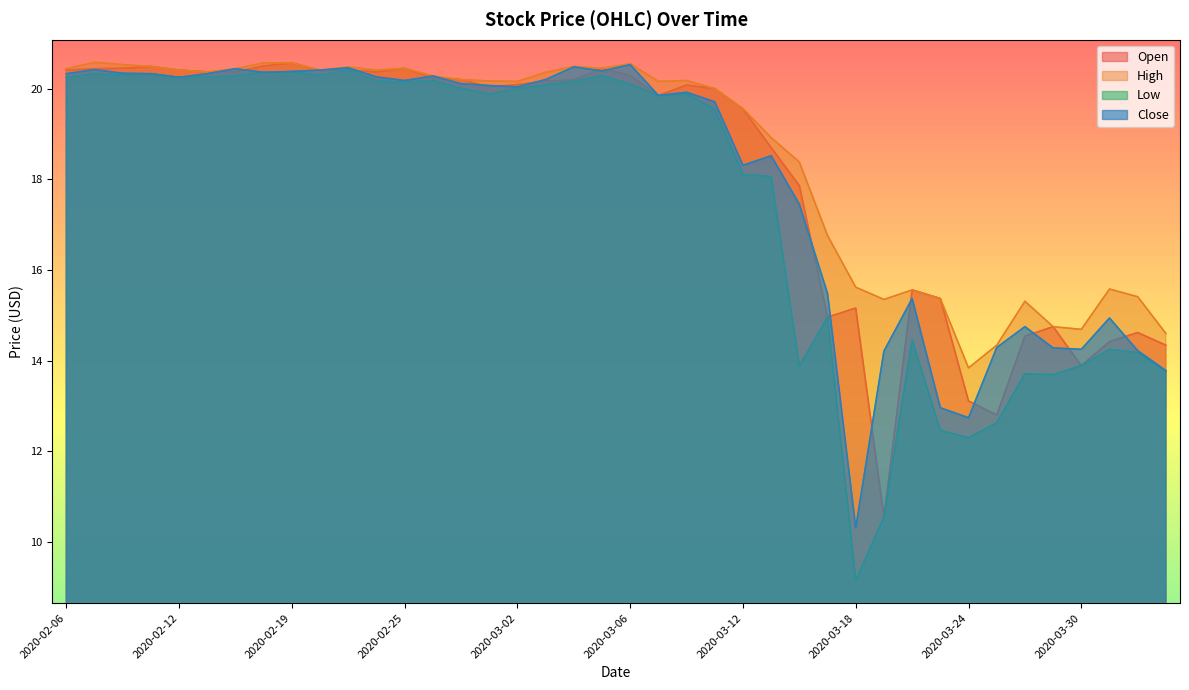

How many data points in Open are above 20?

22